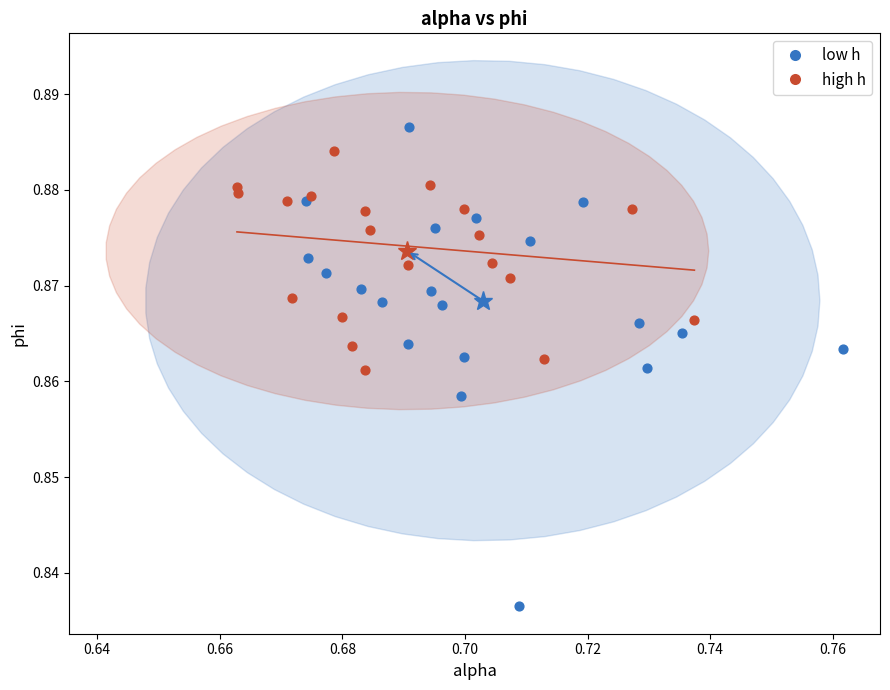

Which series has the widest spread of Y values?

low h